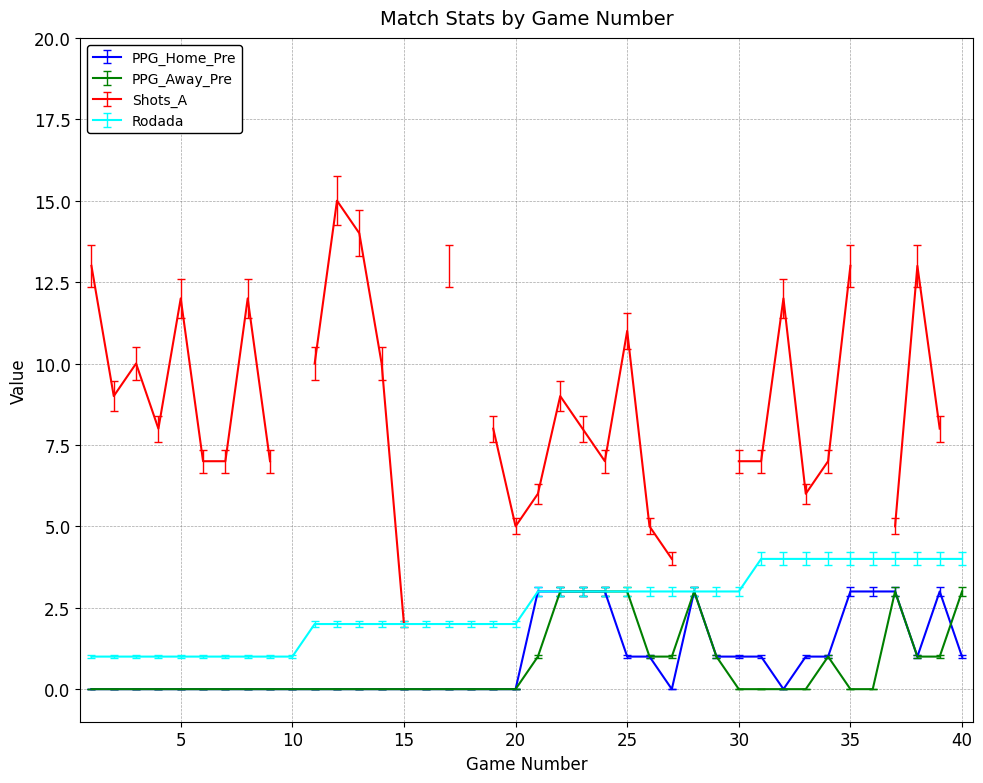

Is it true that PPG_Away_Pre equals 3 at 25?

True